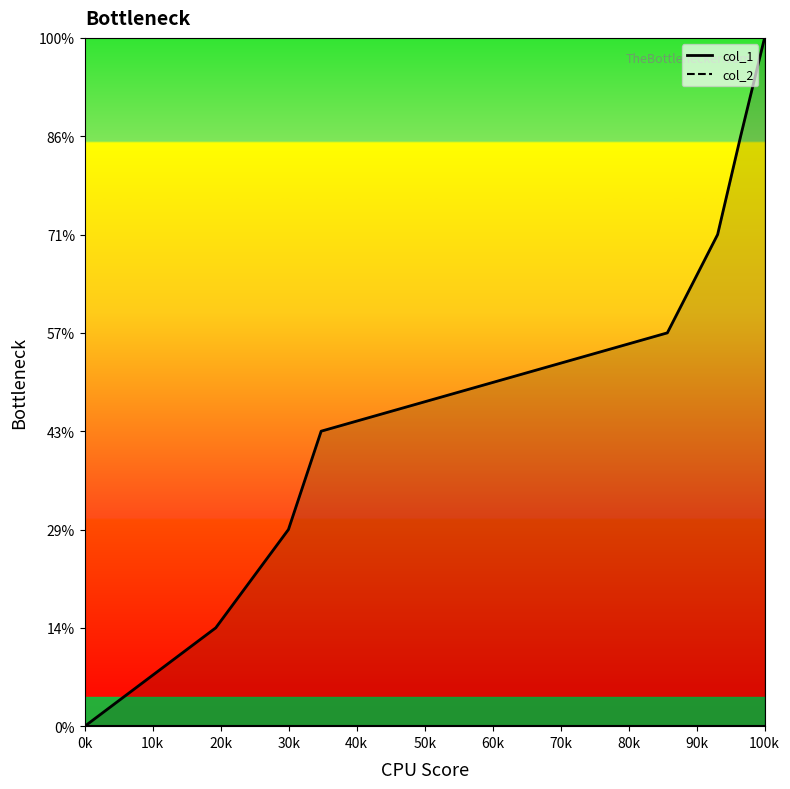

Count the values in the range 2 to 6.

5